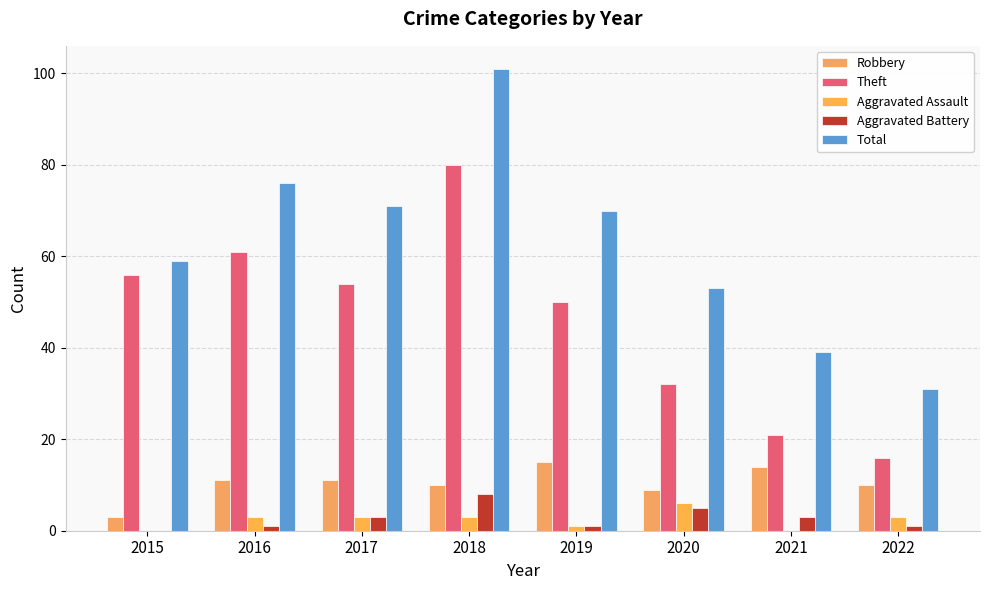

How many data points does each series have?

8